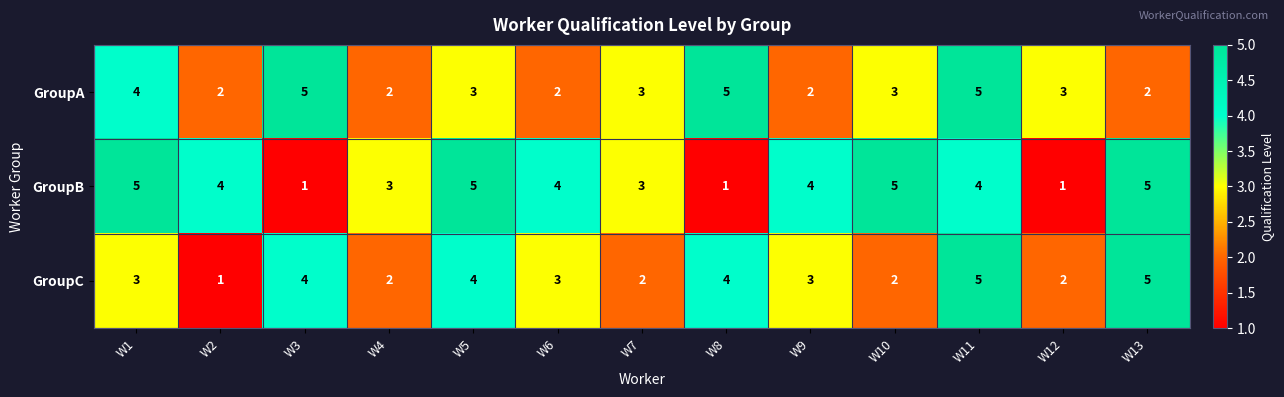

Is it true that GroupA equals 8 at W8?

False